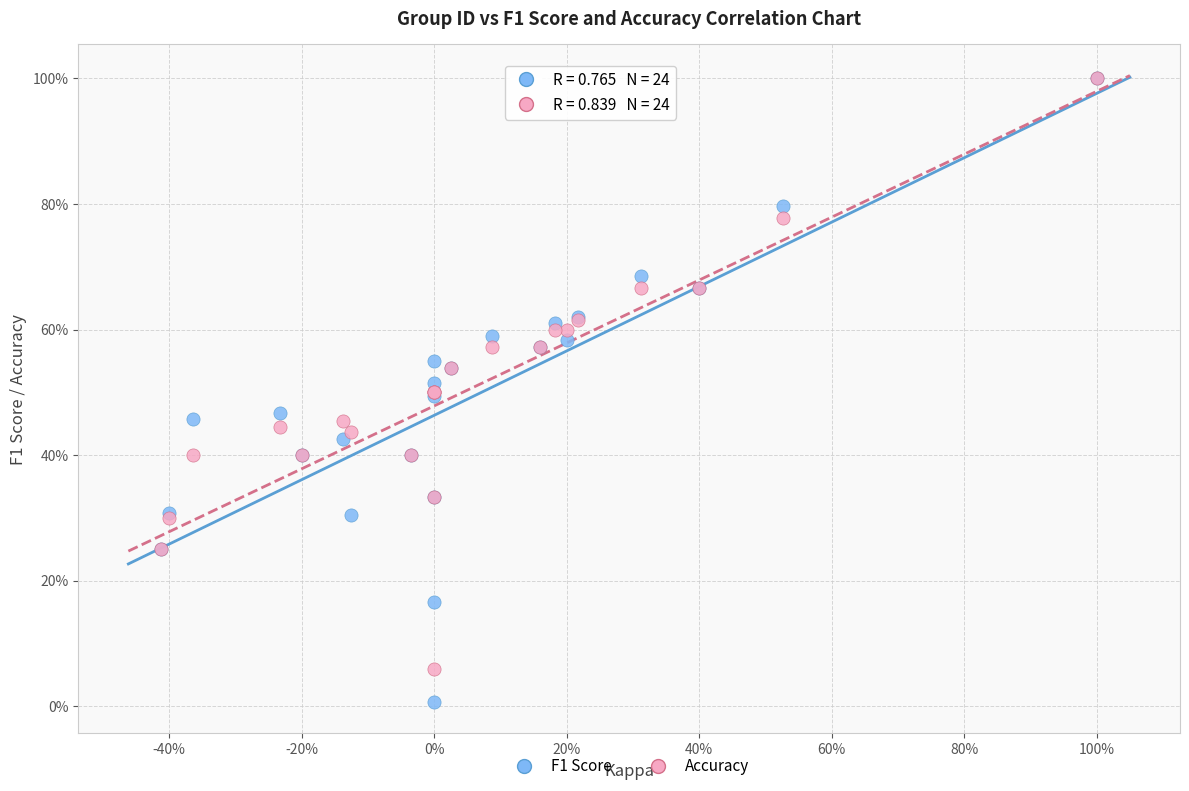

What are all the series names shown in the legend?

F1 Score, Accuracy